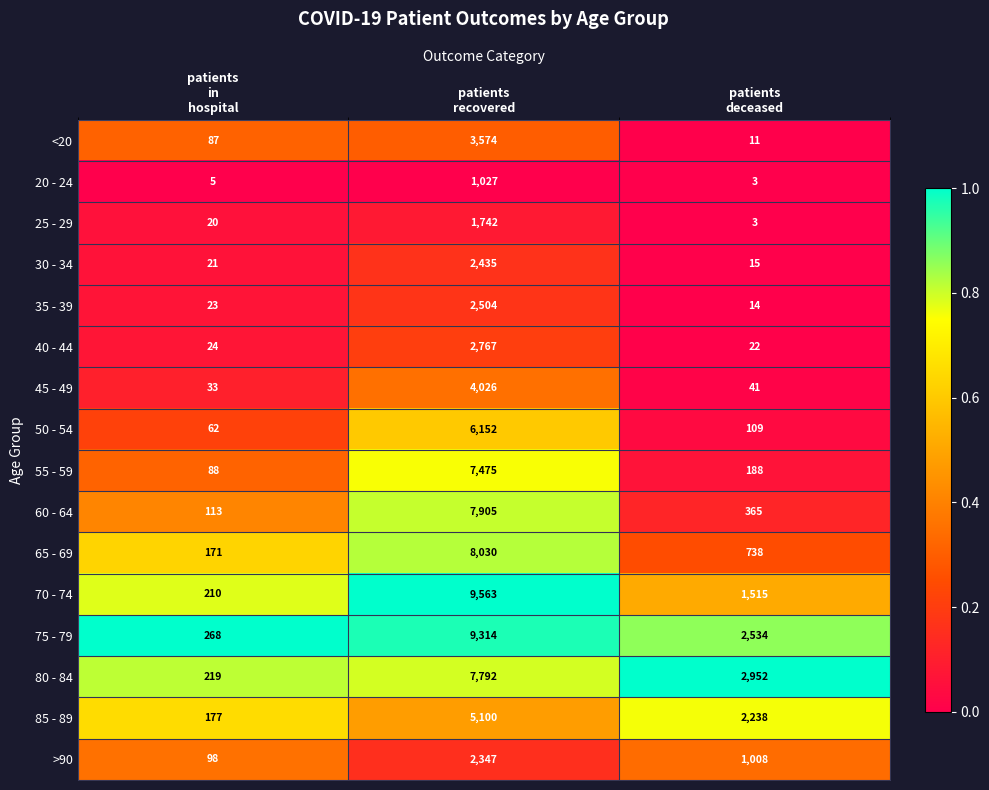

Between patients
recovered and patients
deceased, which series saw the biggest shift?

70 - 74